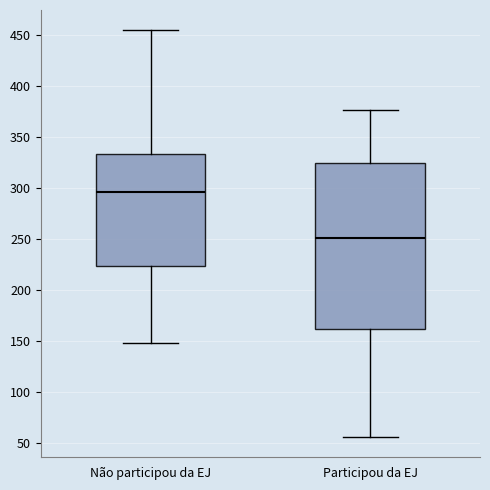

Which box's median line is the lowest?

Participou da EJ